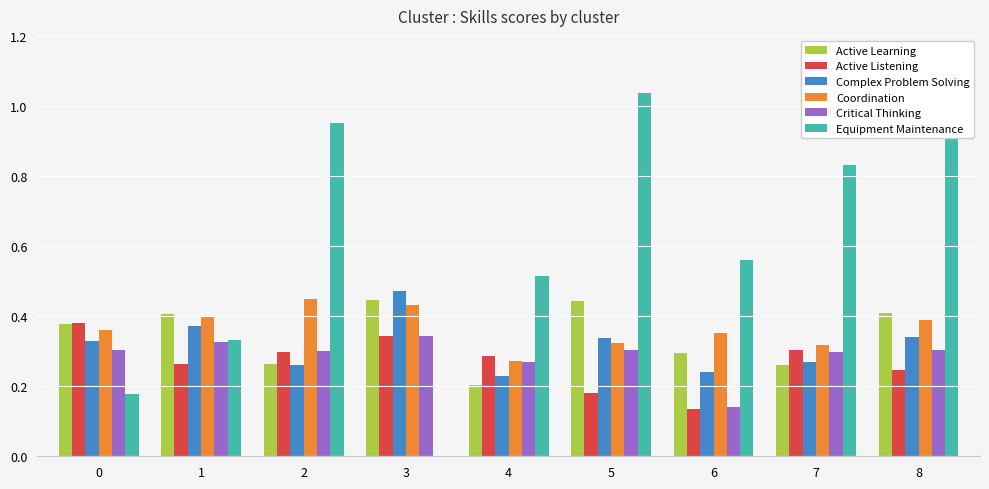

Between 6 and 7, which series saw the biggest shift?

Equipment Maintenance